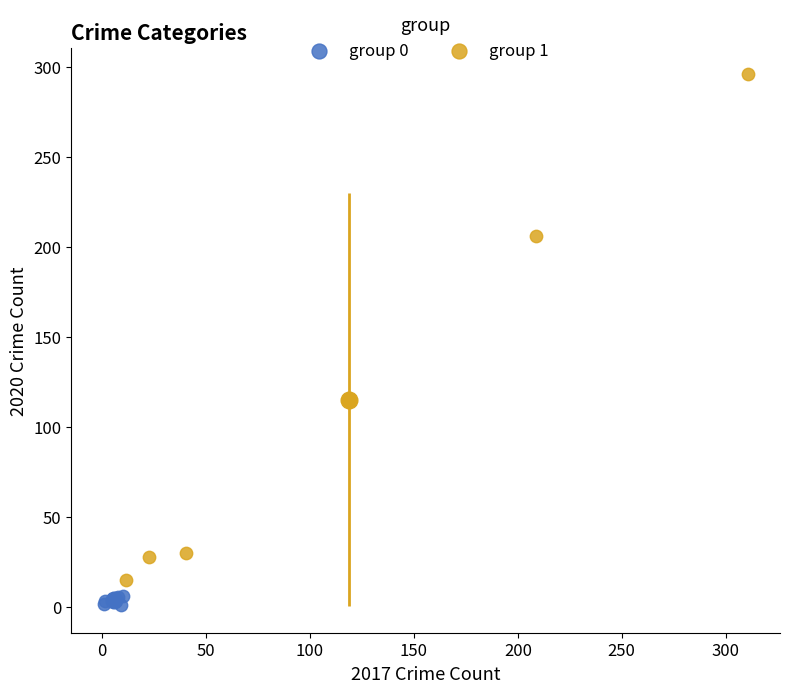

Which series has the widest spread of Y values?

group 1